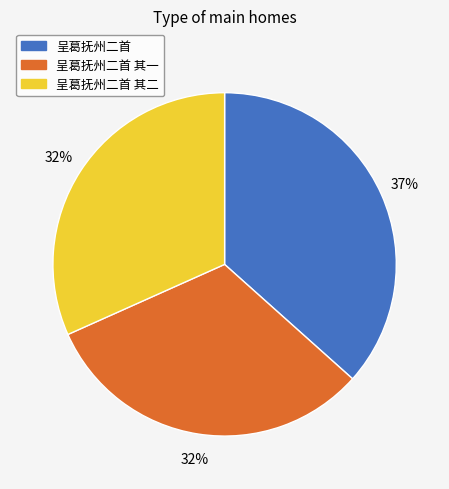

Does any single category account for the majority?

No